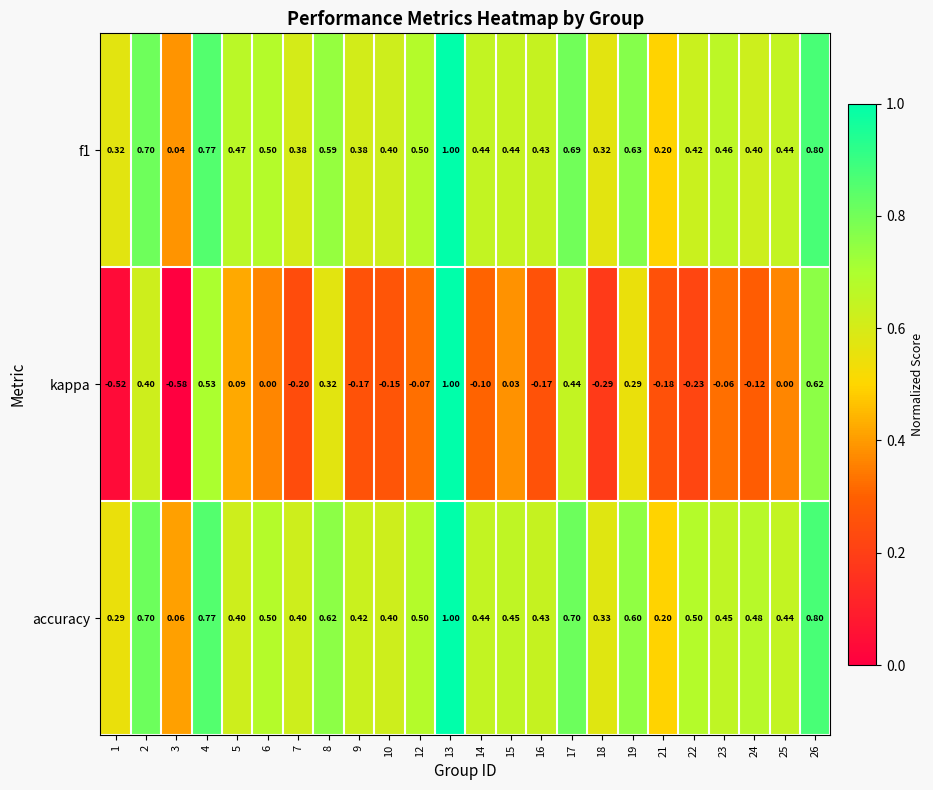

Is the value of f1 at 18 greater than the value of accuracy at 19?

No